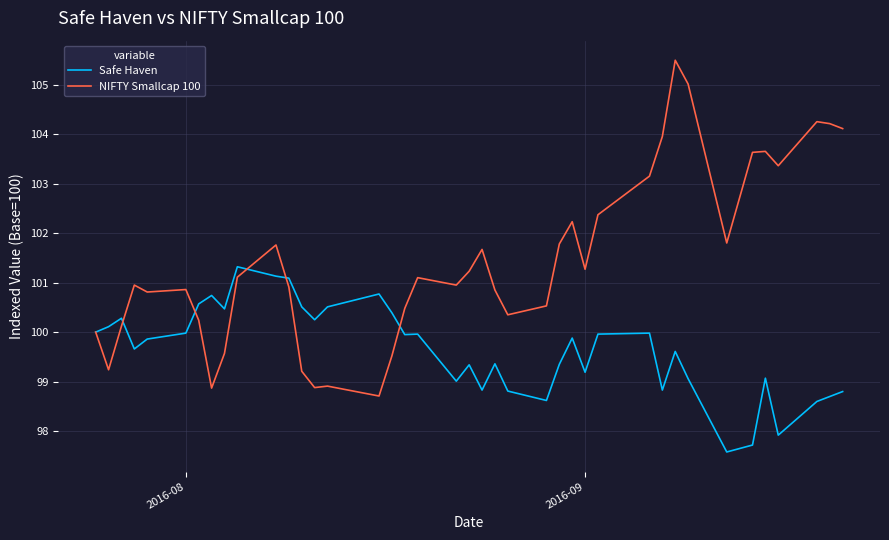

Does the chart display data point markers on the line(s)?

No